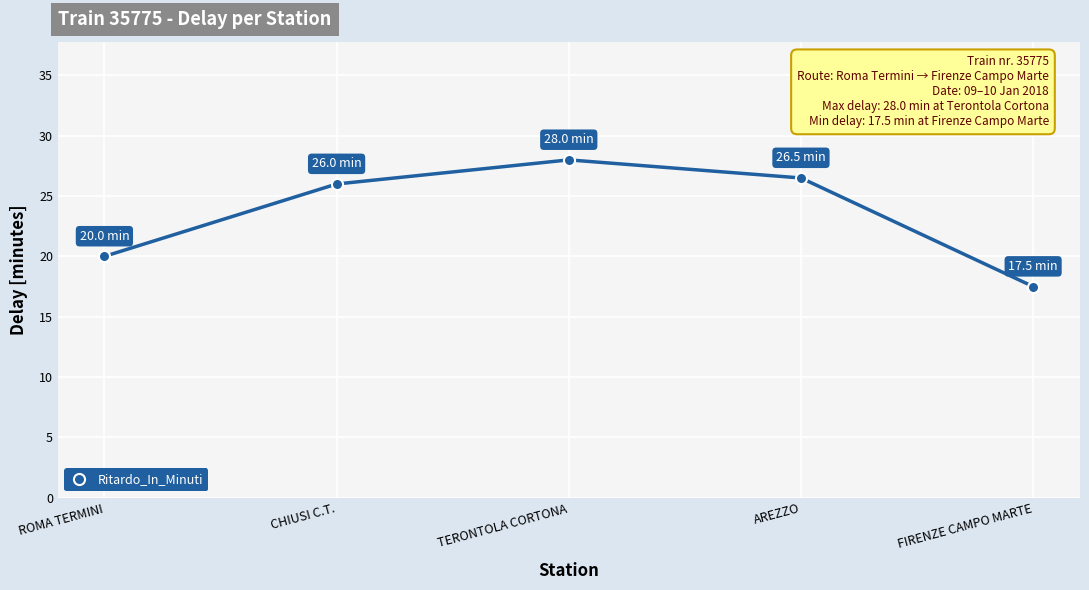

Is it true that the value at AREZZO is 10.1?

False